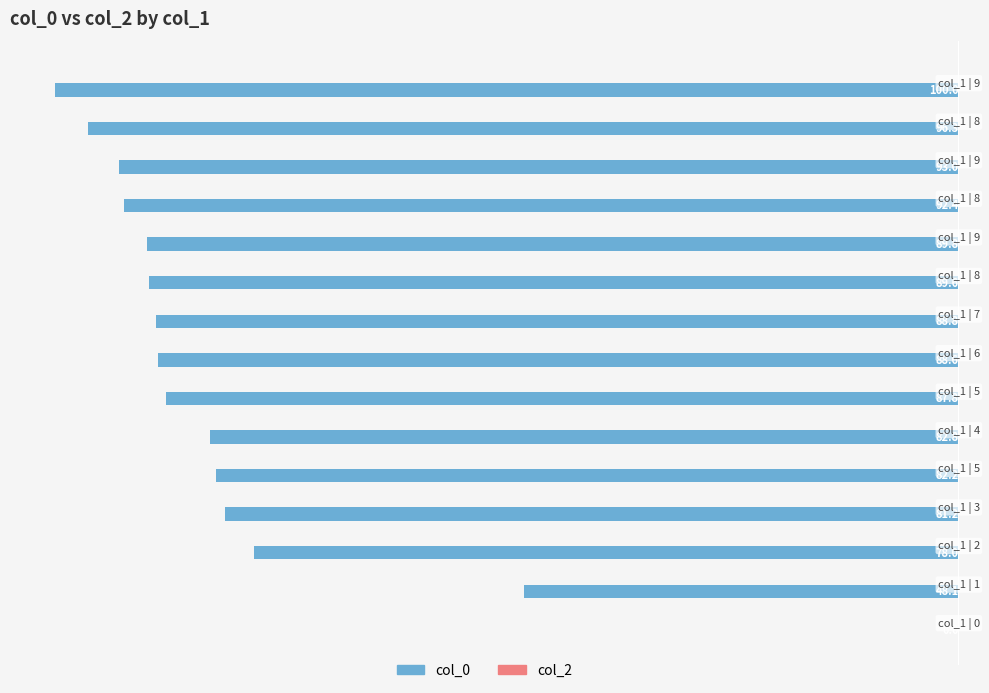

Are the bars horizontal?

Yes